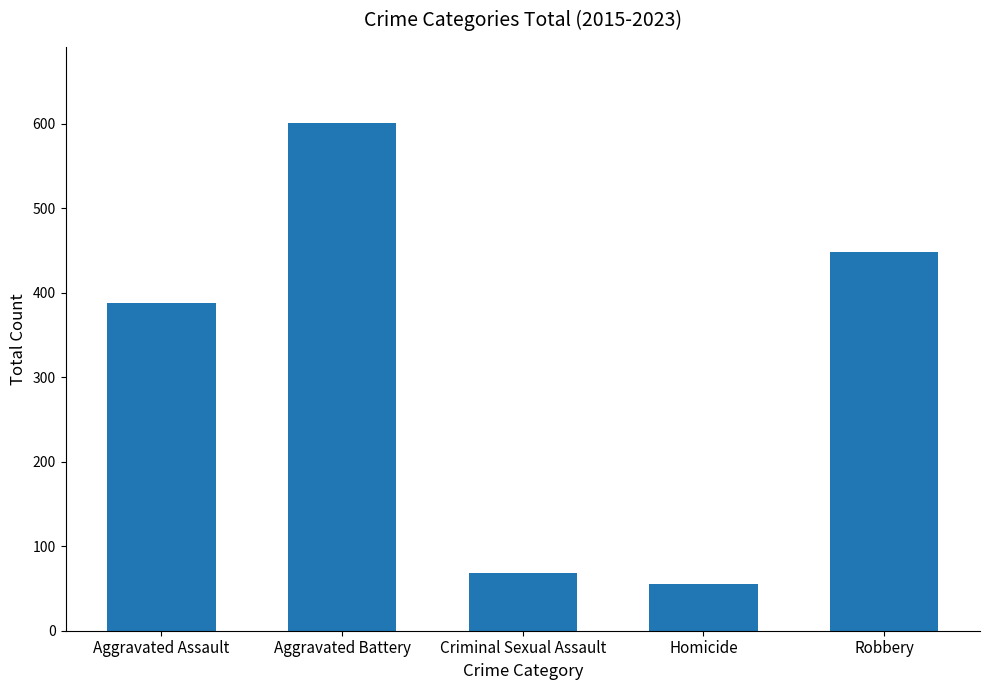

What position from the right is Aggravated Battery?

4